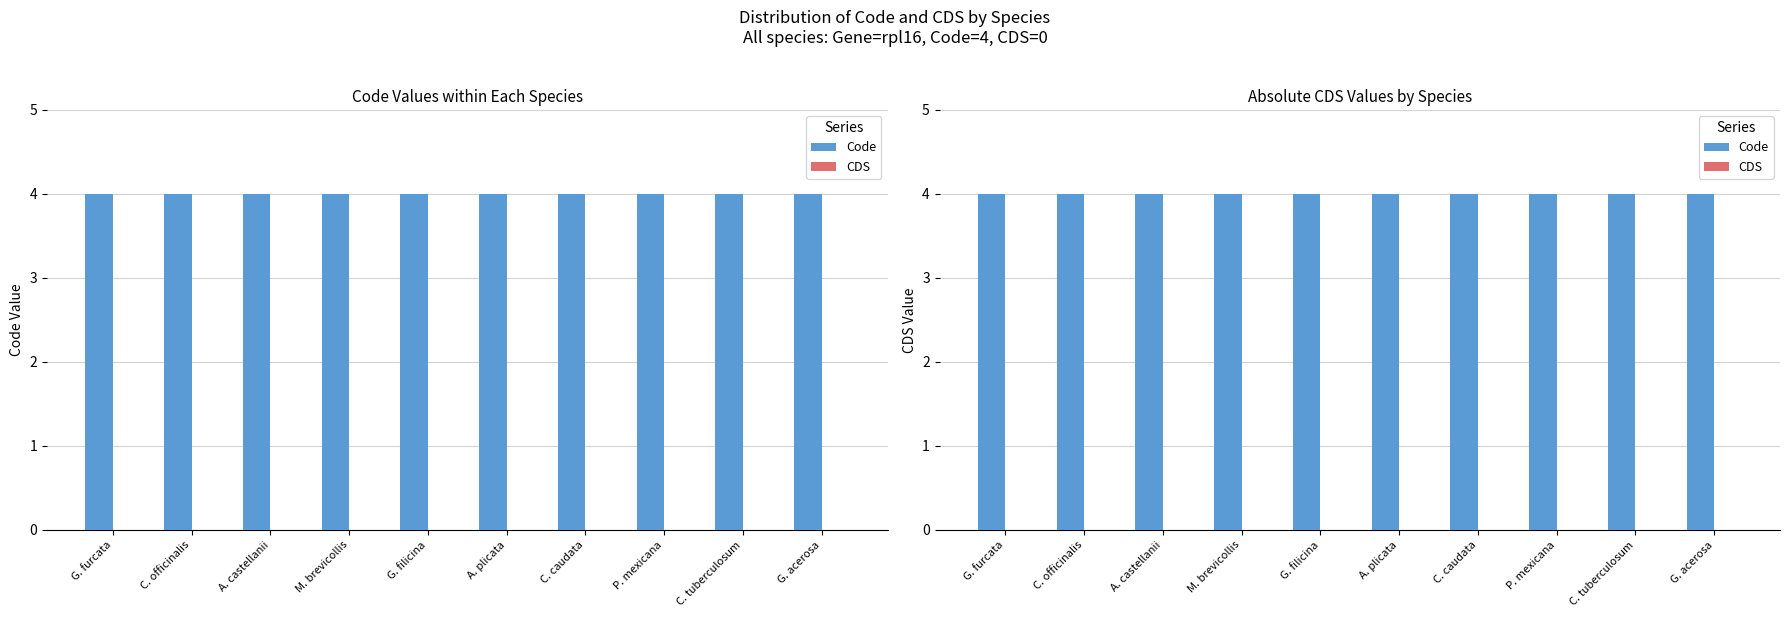

What is the approximate value of Code at M. brevicollis?

4